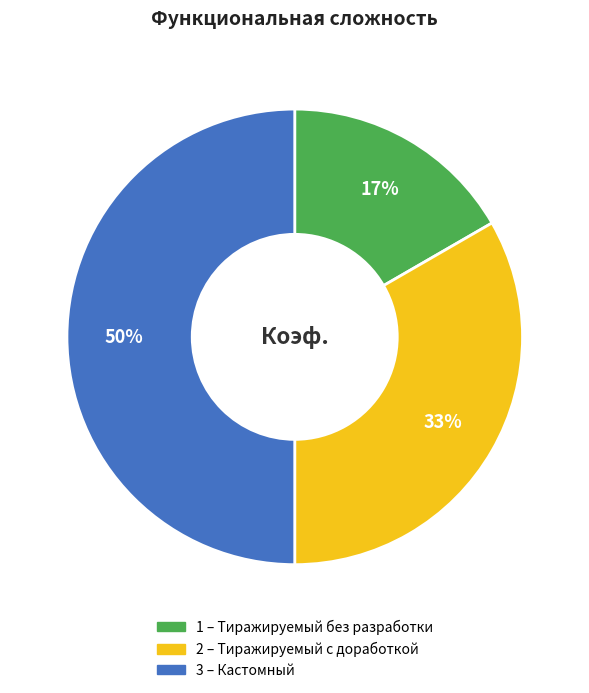

Which slice is the smallest?

1